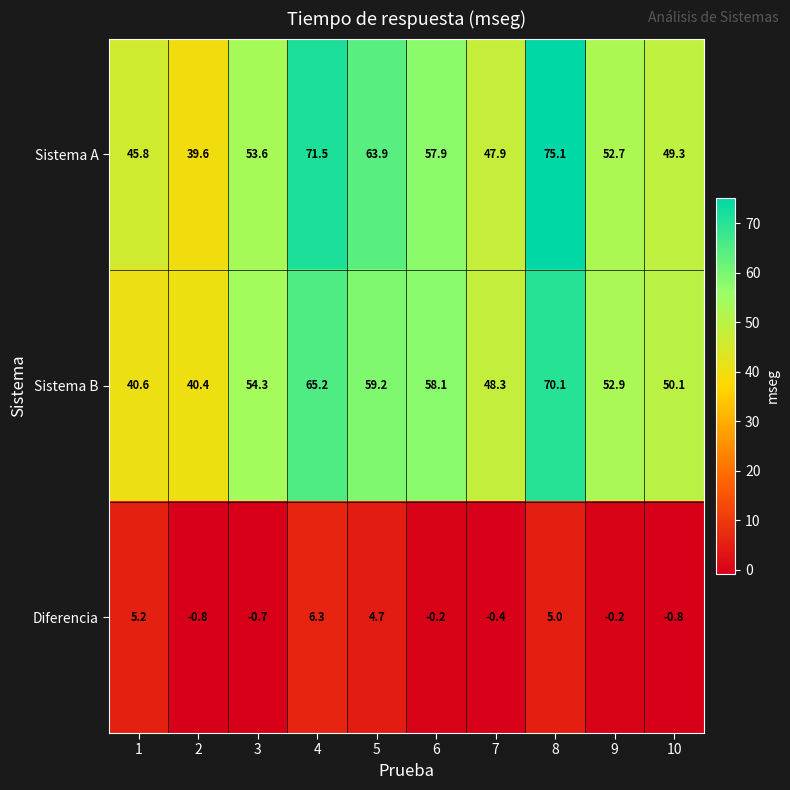

What is the total value across all series at 7?

95.8